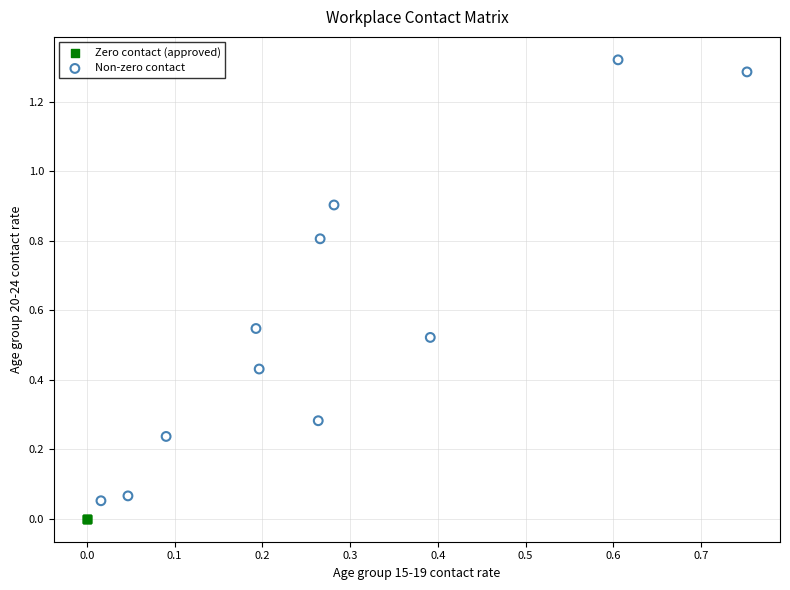

What are all the series names shown in the legend?

Zero contact (approved), Non-zero contact